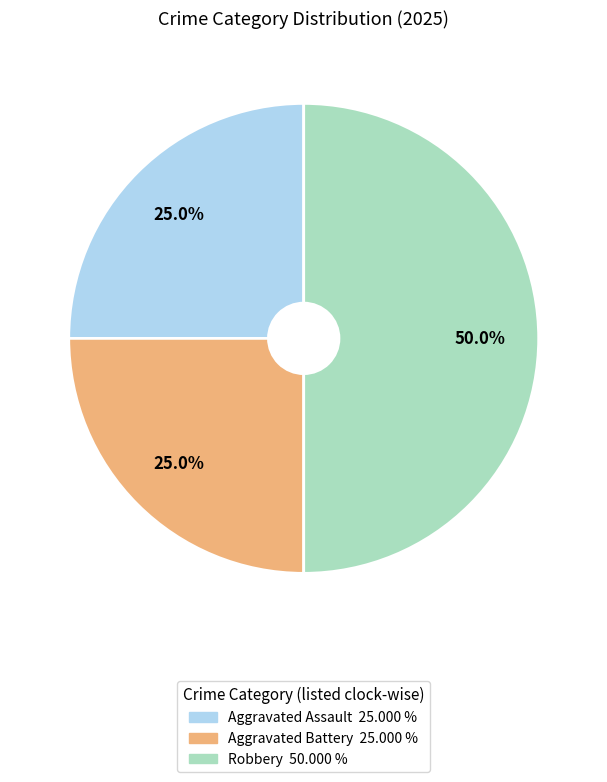

Which slice is the largest?

Robbery